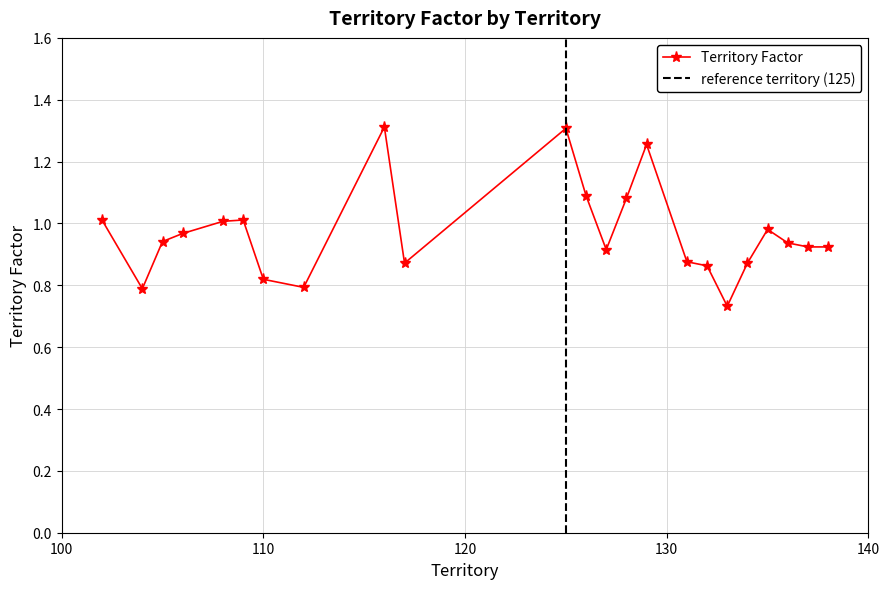

Where is the first local minimum?

104